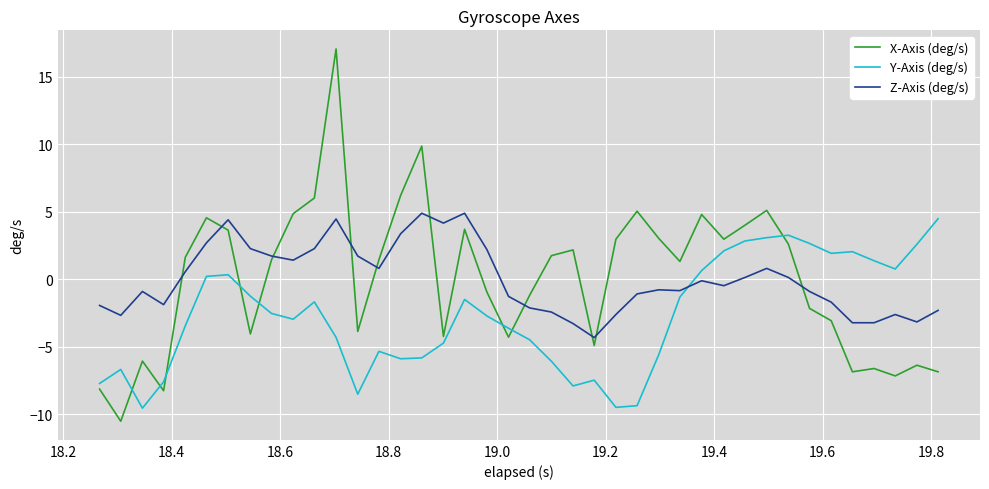

What is the minimum value for Z-Axis (deg/s)?

-4.3